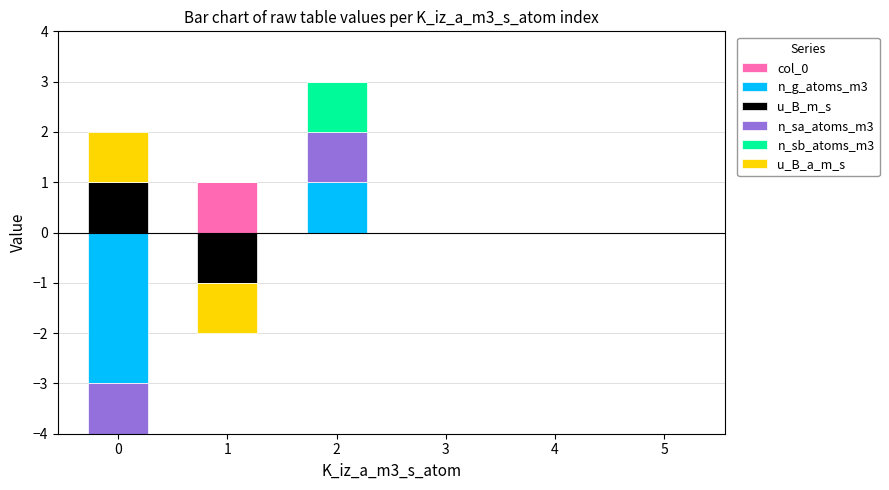

Is it true that n_g_atoms_m3 equals -1 at 4?

False